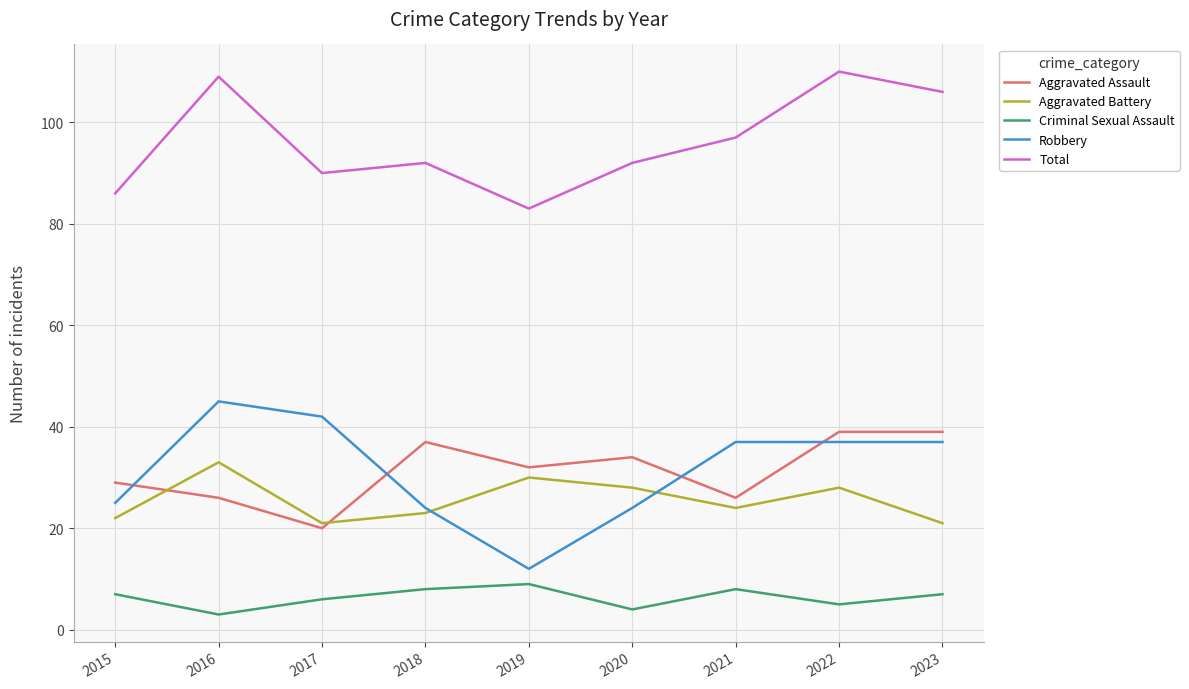

True or false: Robbery and Aggravated Assault cross at least once.

True